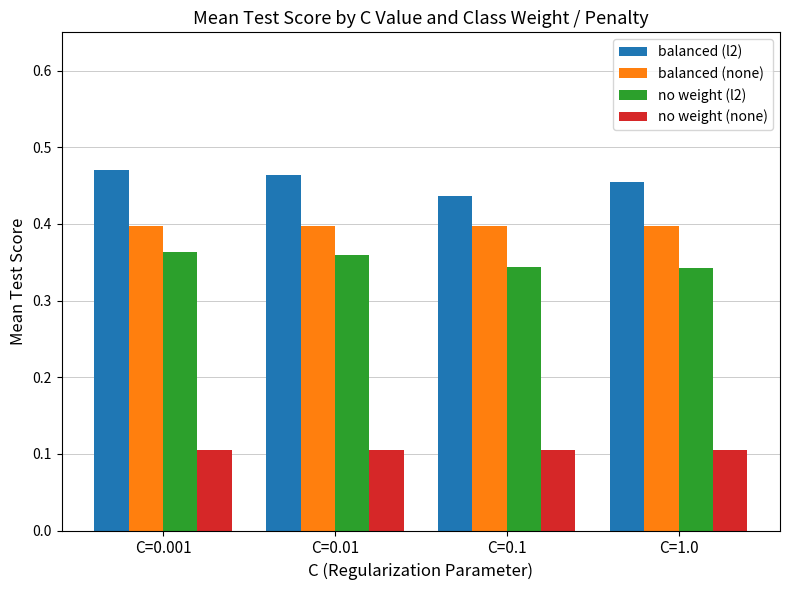

Which category has the lowest value in the balanced (l2) series?

C=0.1